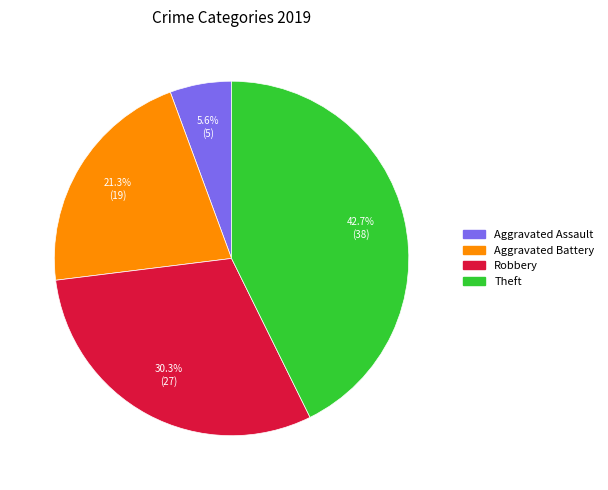

Which has a higher value, Robbery or Aggravated Battery?

Robbery